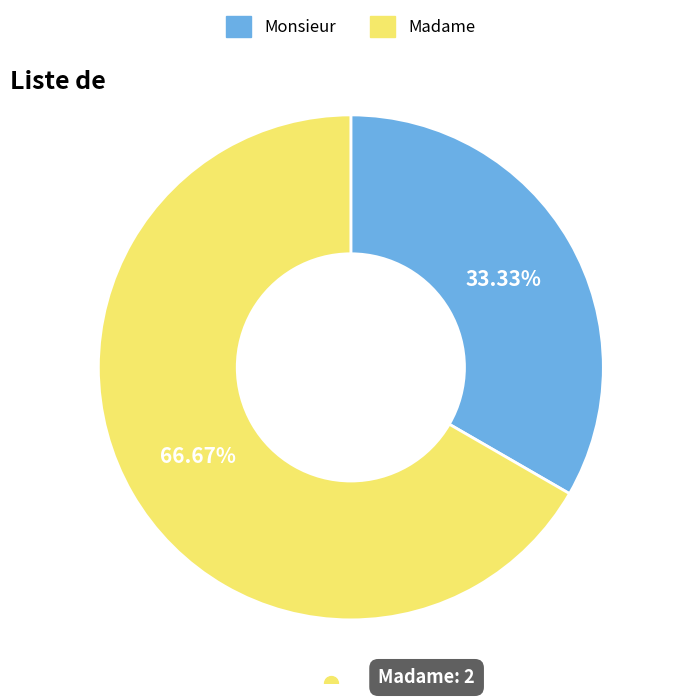

Is there any slice that represents more than half of the pie?

Yes